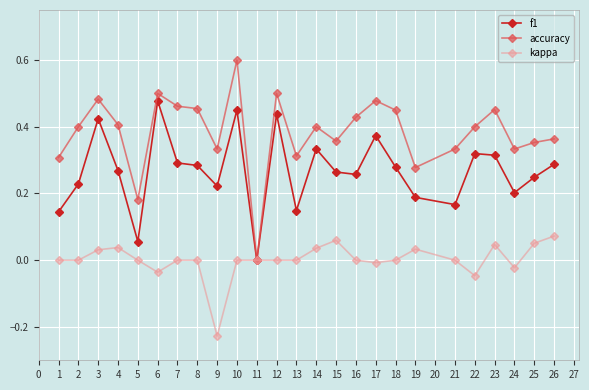

Is it true that f1 equals 0.3 at 16?

True